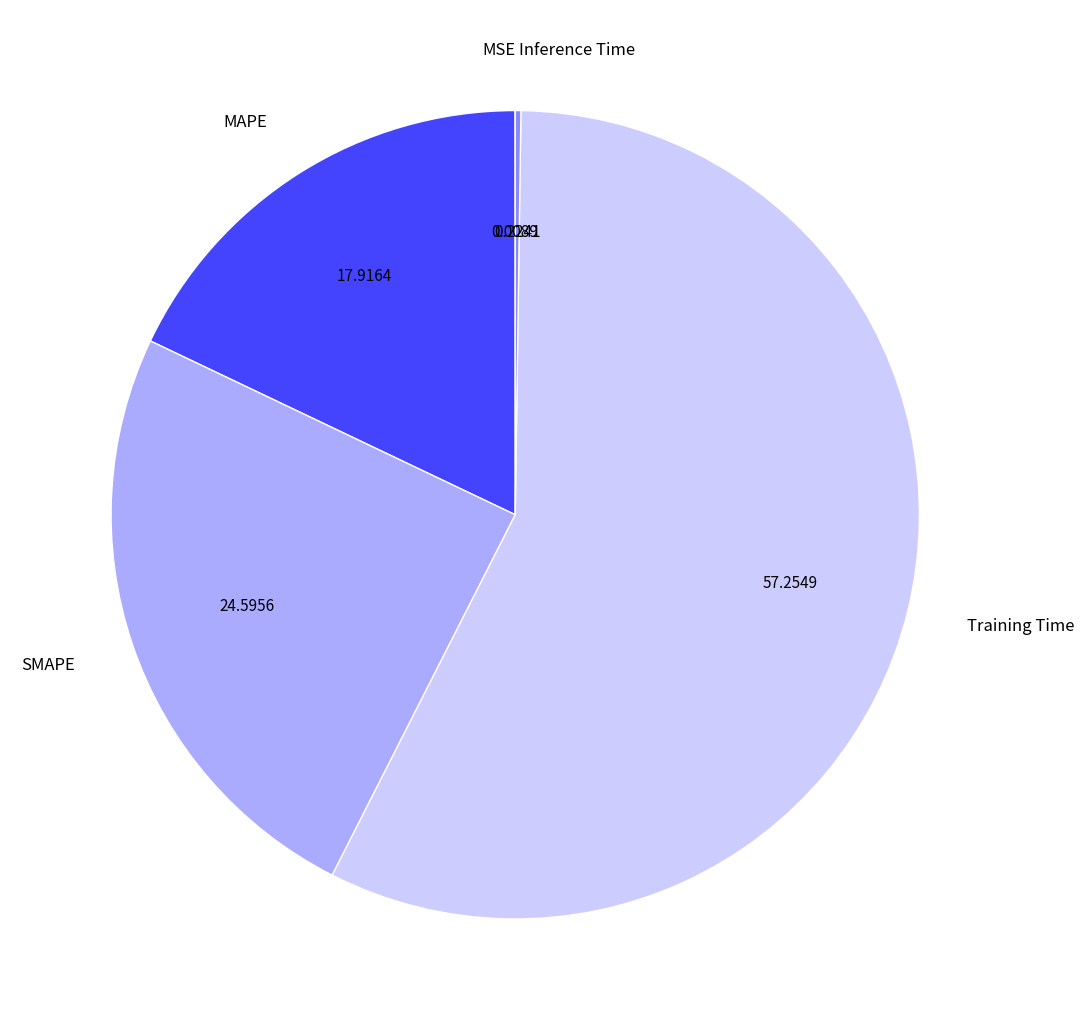

What is the largest slice in the pie chart?

Training Time